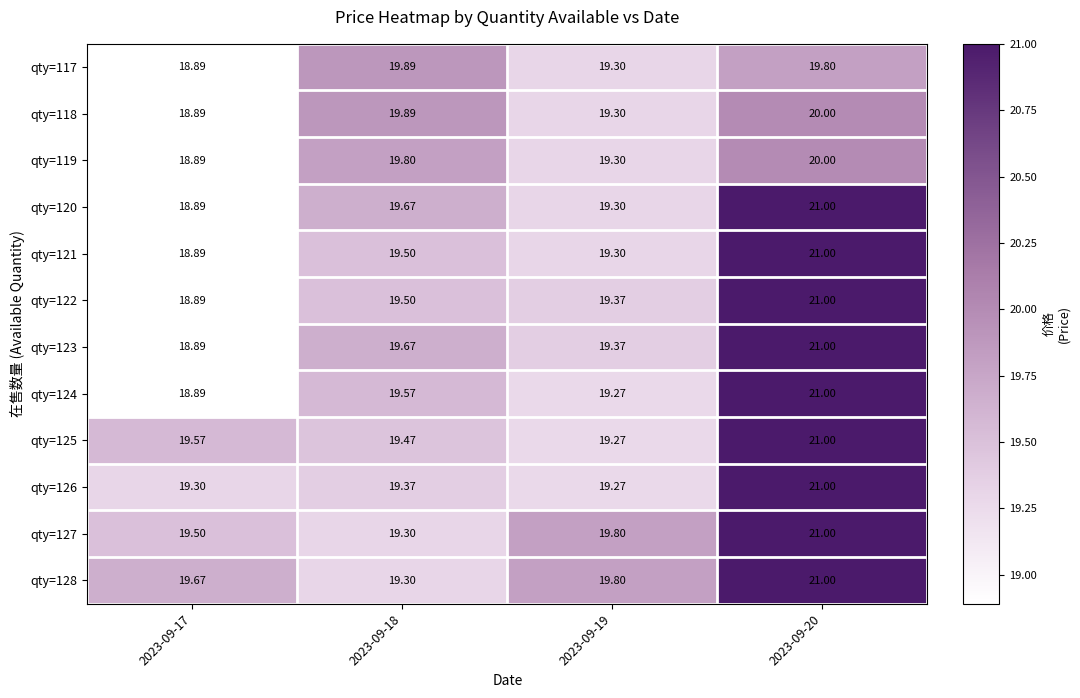

Is the value of qty=124 at 2023-09-19 greater than the value of qty=128 at 2023-09-17?

No